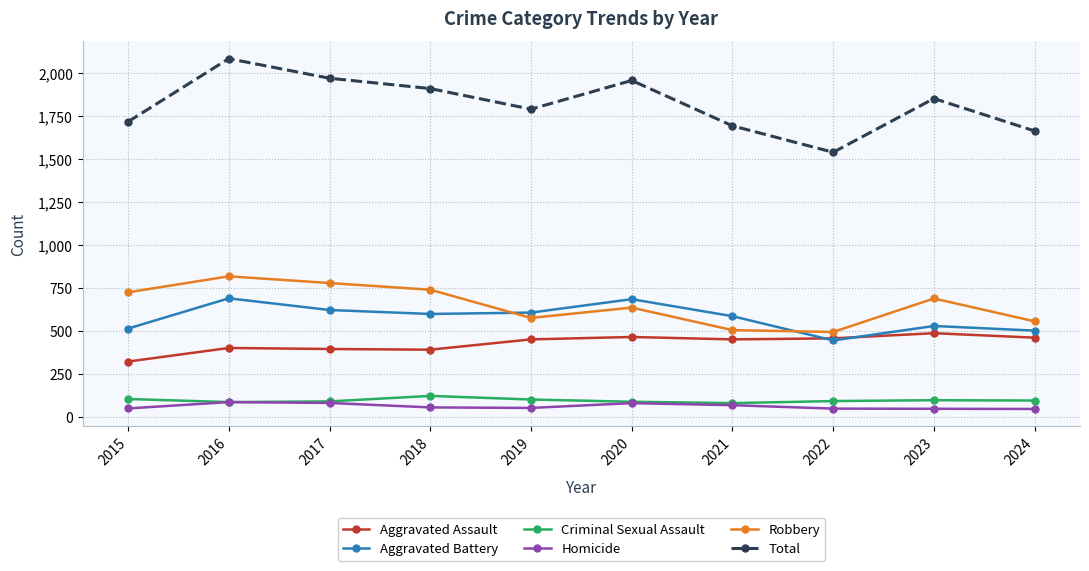

Which series has the largest total across all categories?

Total